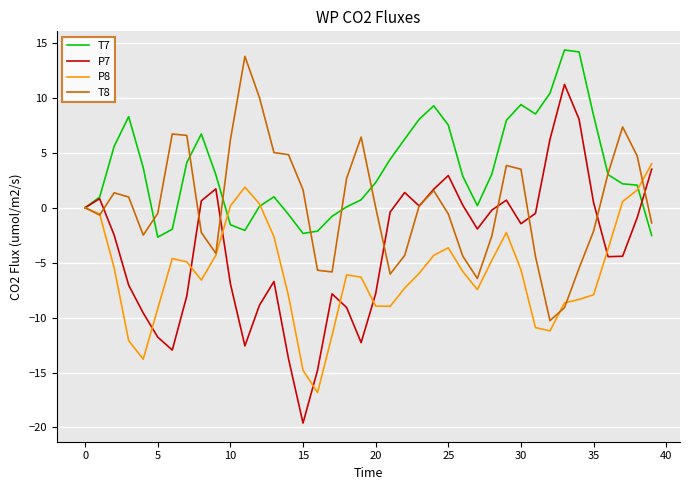

Which series has the largest range (max minus min)?

P7